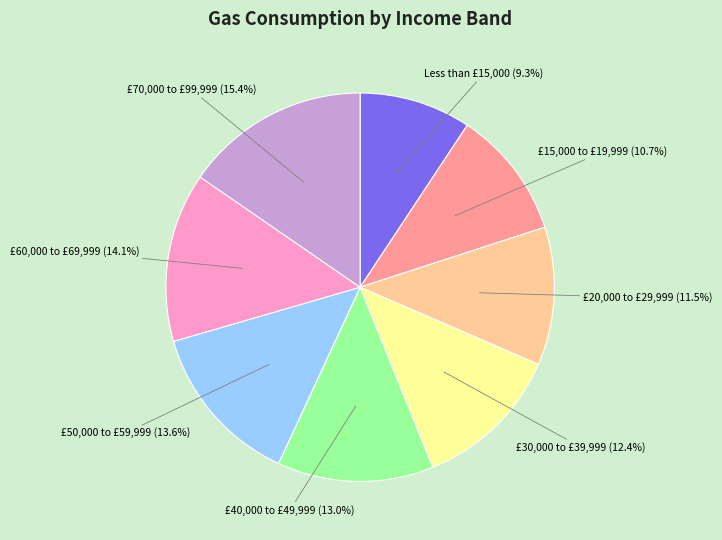

How many slices are in this pie chart?

8